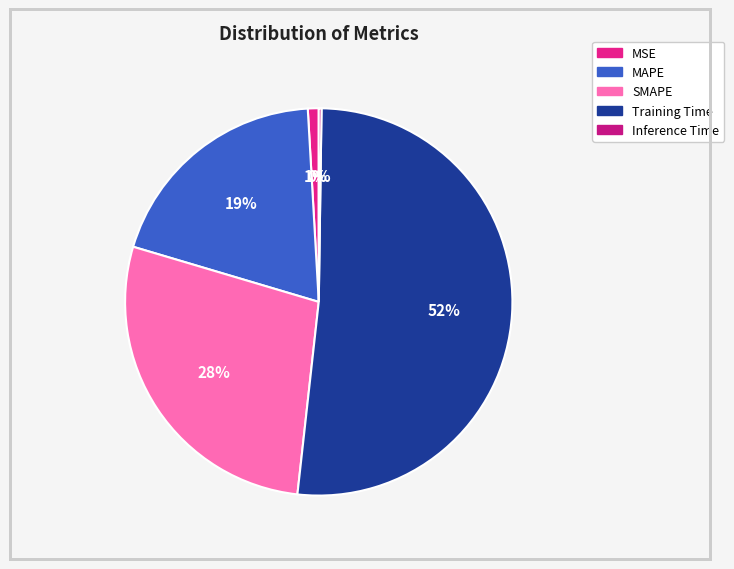

Is there a majority slice in this chart?

Yes